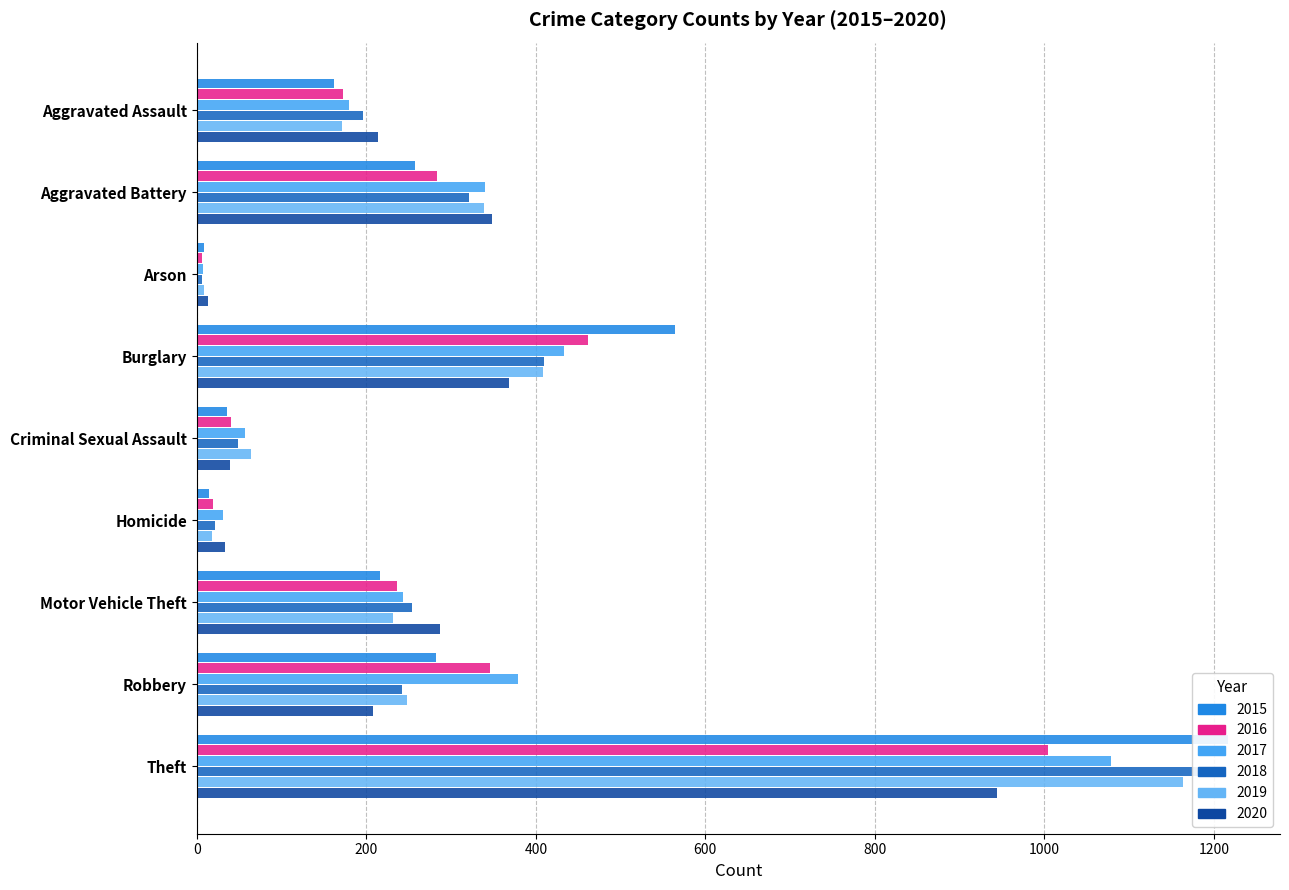

Where is 2020 nearest to the value 478?

Burglary